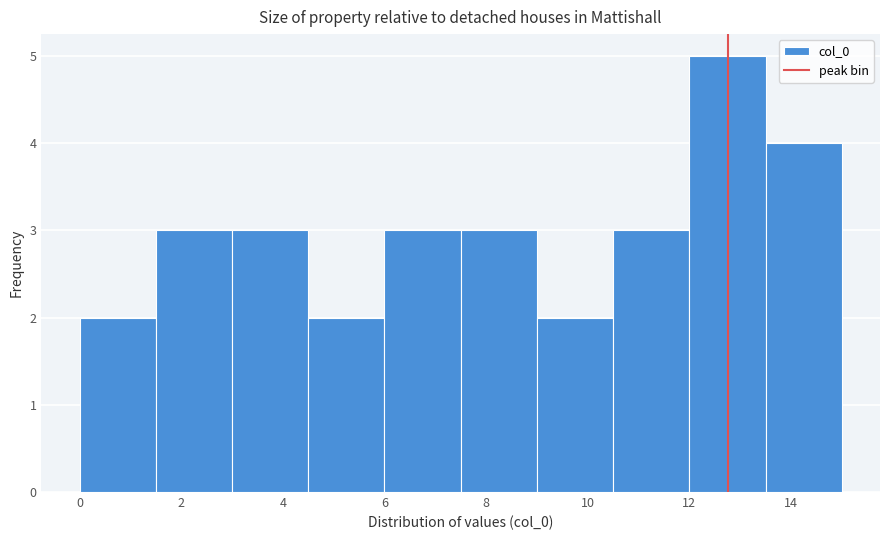

Which range on the x-axis has the tallest bar?

12.0 to 13.5